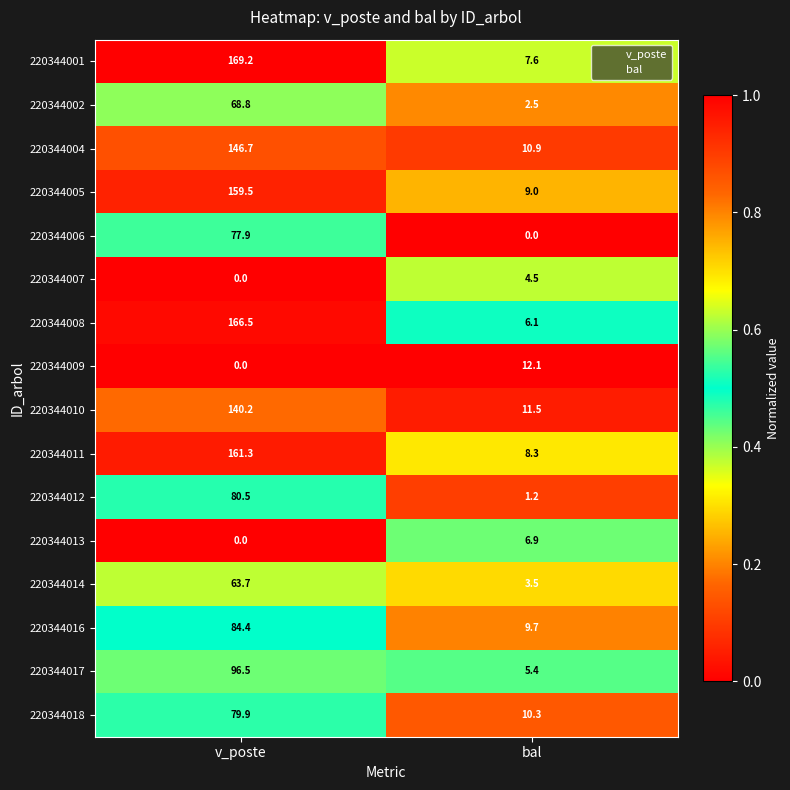

Between v_poste and bal, which series saw the biggest shift?

220344001